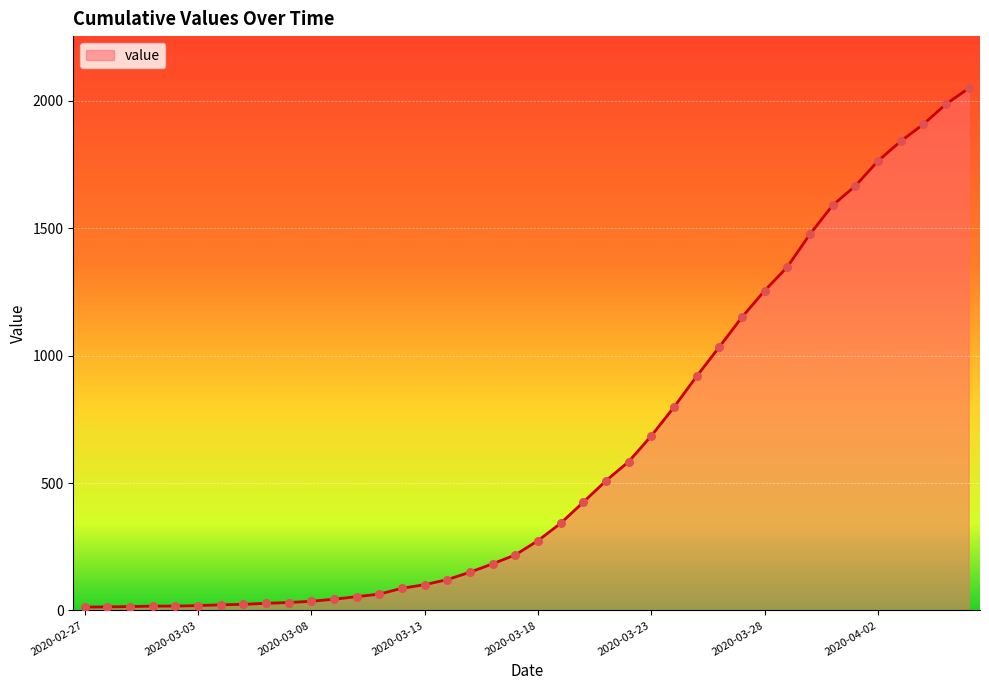

What is the difference between the maximum and minimum values?

2036